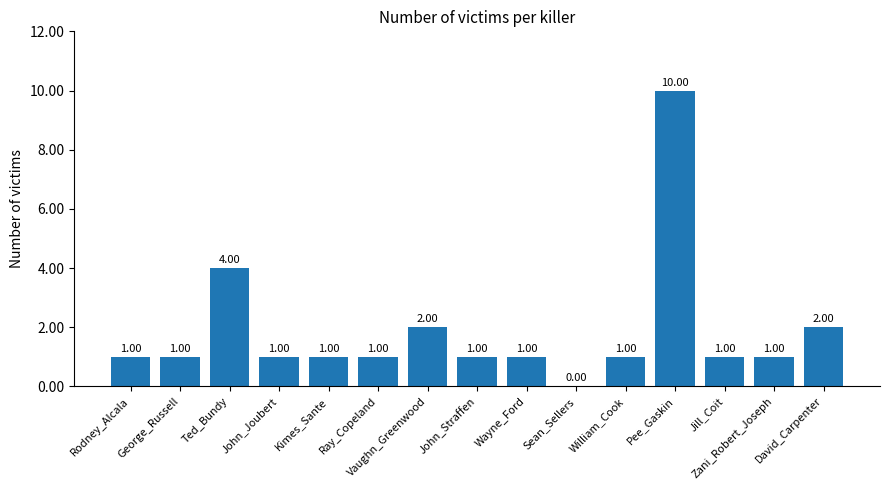

What is the maximum value shown in the chart?

10